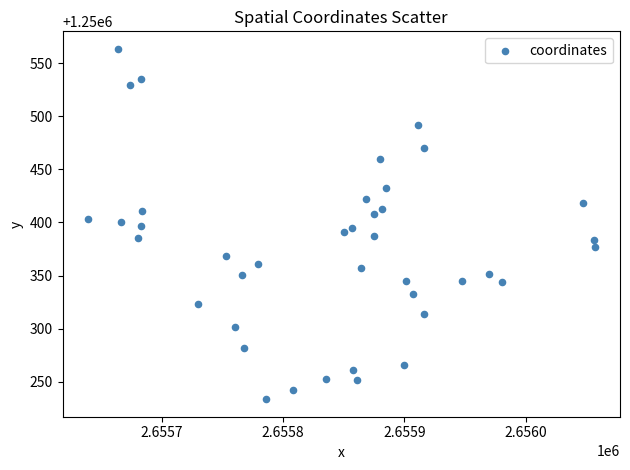

What is the range of X values (max minus min)?

417.5